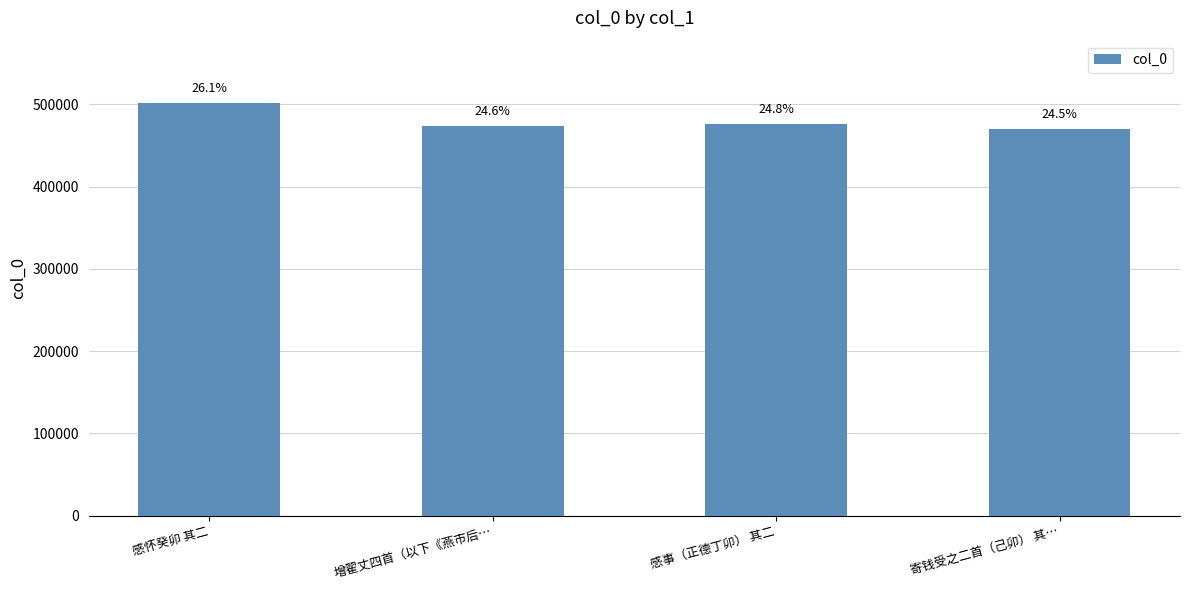

Rank the categories by value from lowest to highest.

寄钱受之二首（己卯） 其…, 增翟丈四首（以下《燕市后…, 感事（正德丁卯） 其二, 感怀癸卯 其二